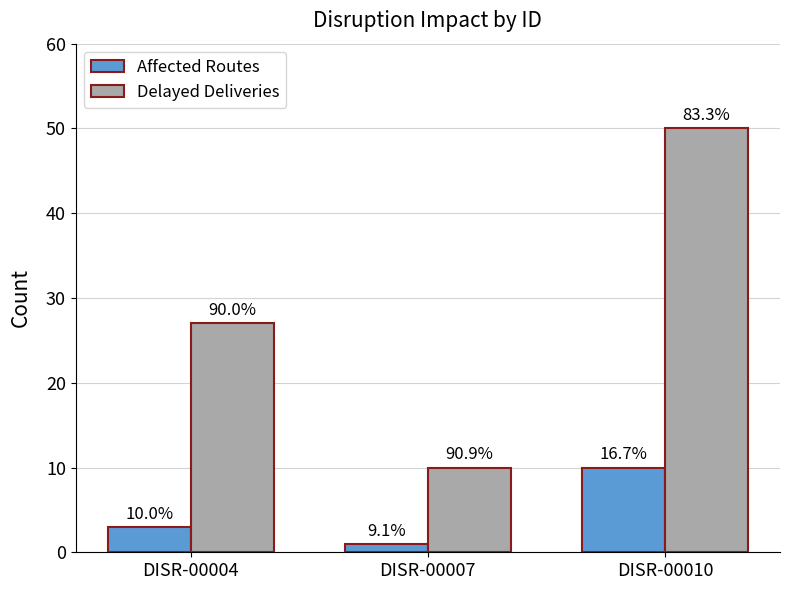

What is the difference between the highest and lowest values at DISR-00010?

40